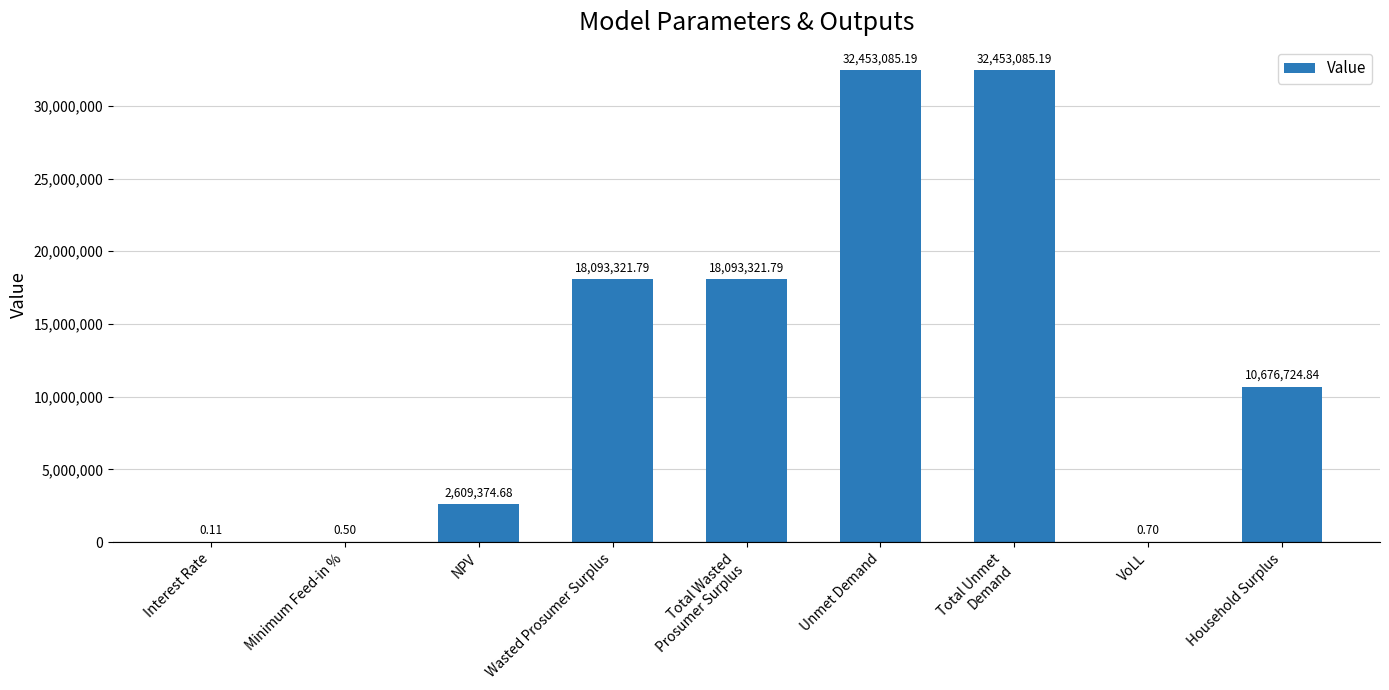

Is it true that the value at Household Surplus is 3222870.2?

False